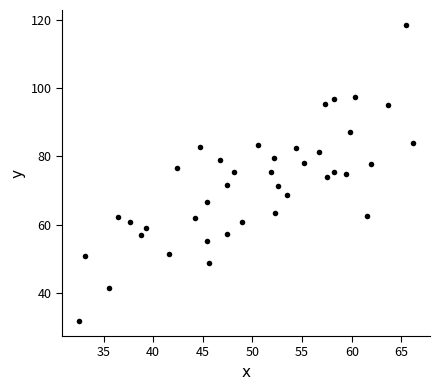

What is the range of Y values (max minus min)?

86.9